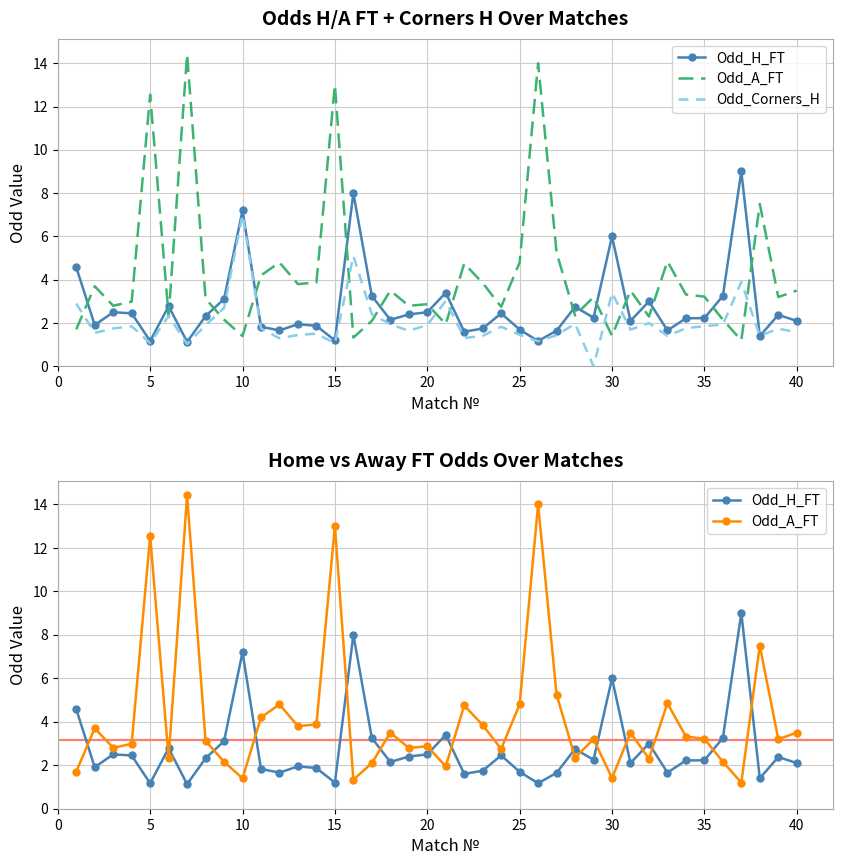

How many distinct data groups are displayed?

3